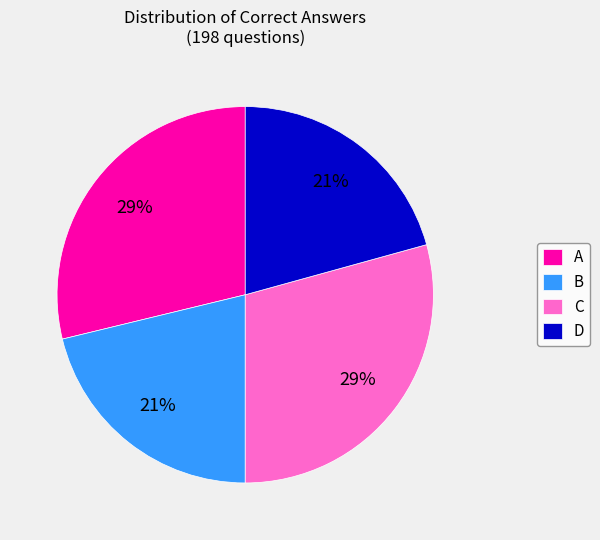

Is it true that B is 27% of the pie?

False